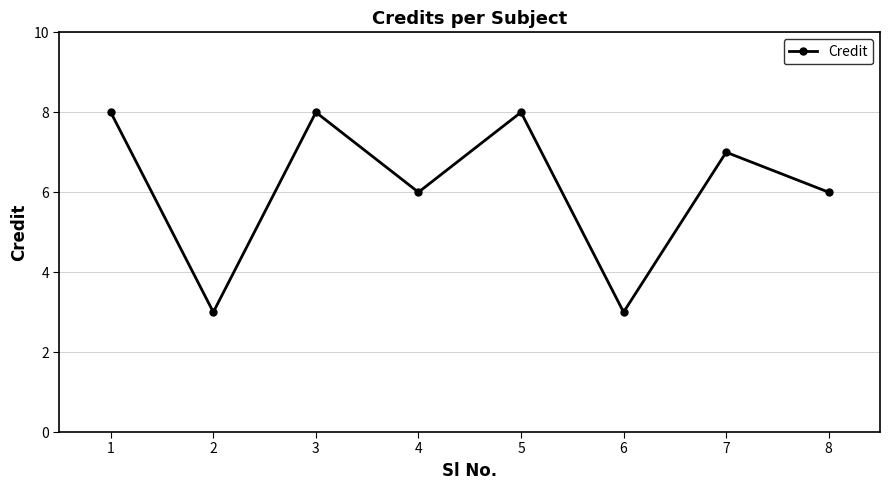

How many interior local valleys (lower than both neighbors) does the data have?

3